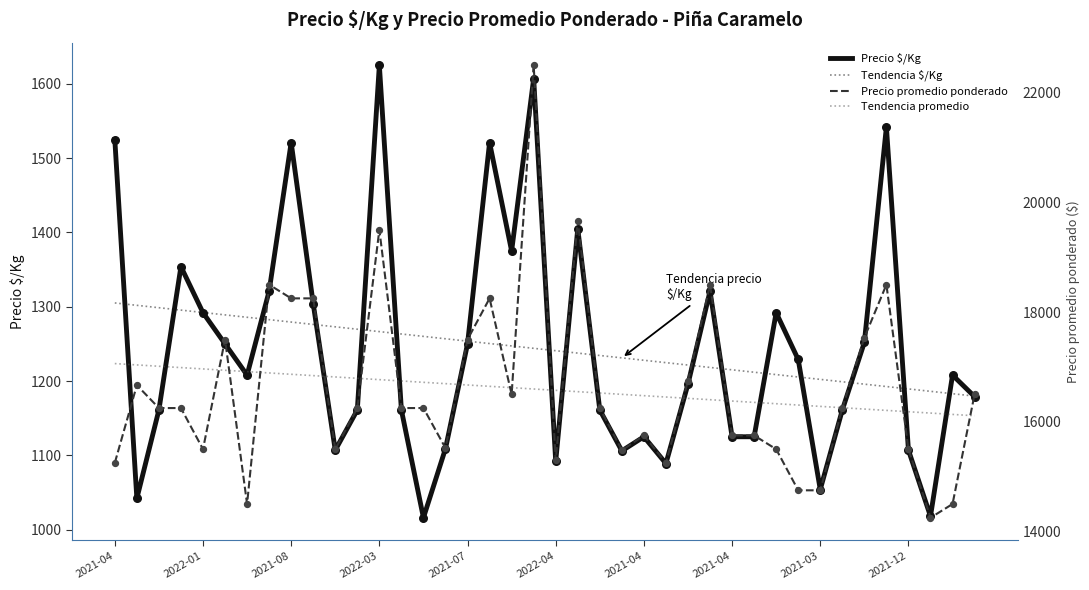

Which series contains the lowest Y value?

Precio $/Kg